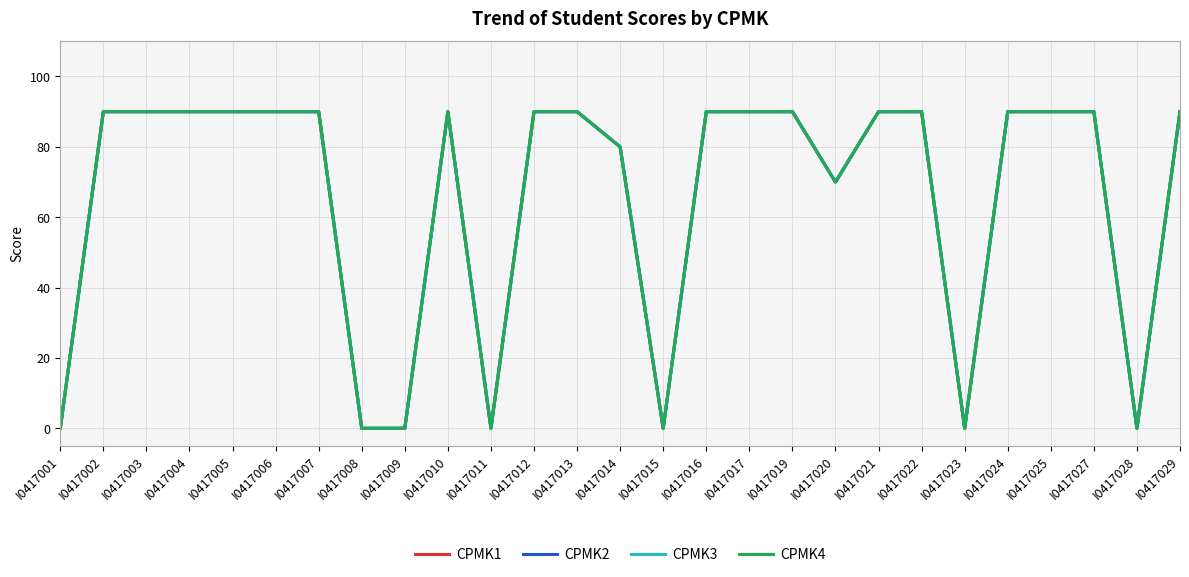

Does the chart display data point markers on the line(s)?

No